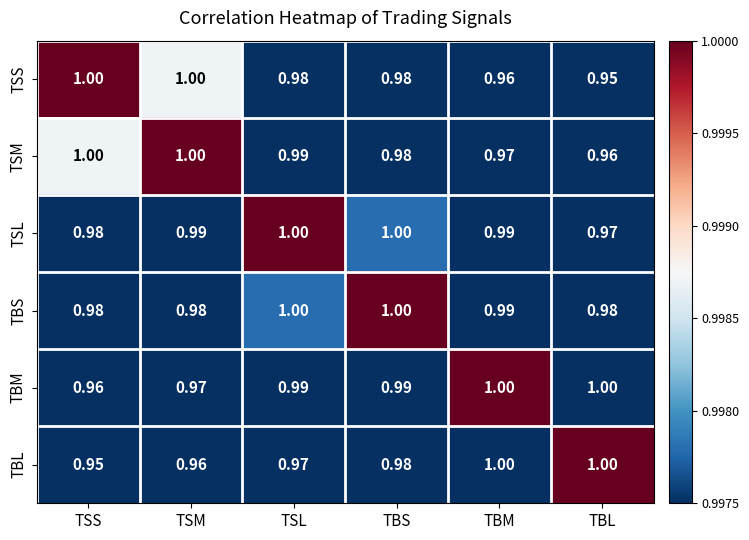

Is the value of TSS at TSM greater than the value of TSM at TBS?

Yes